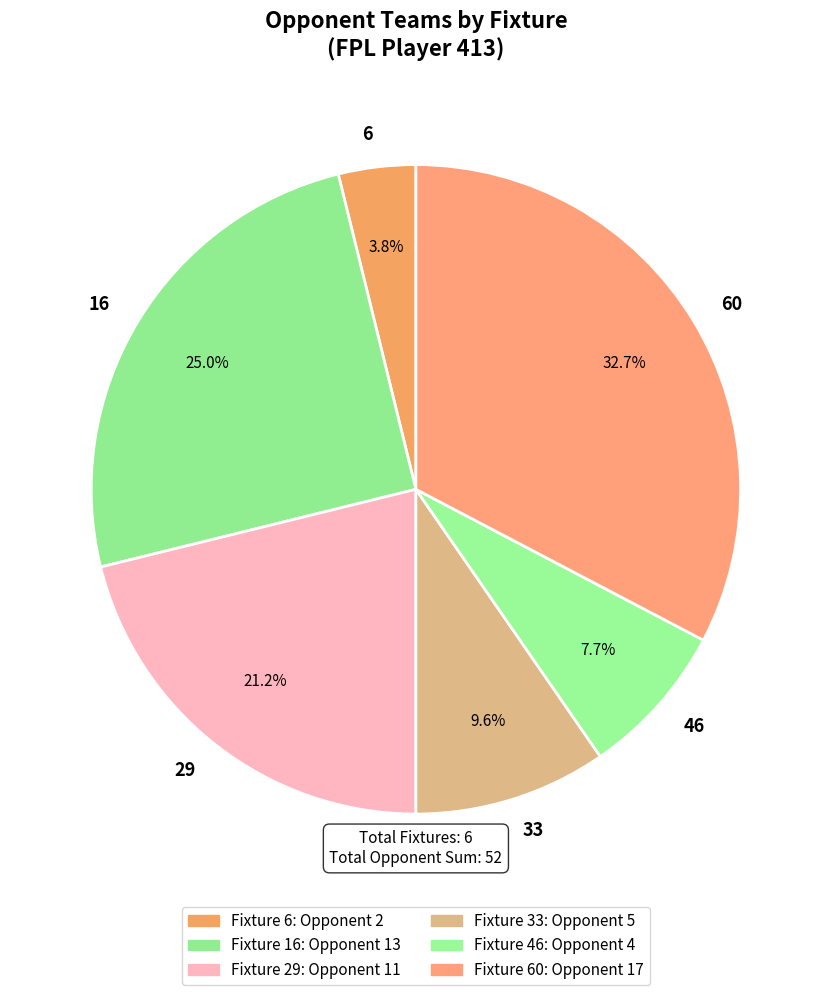

To the nearest percent, what is the difference between the 46 and 33 slice percentages?

2%